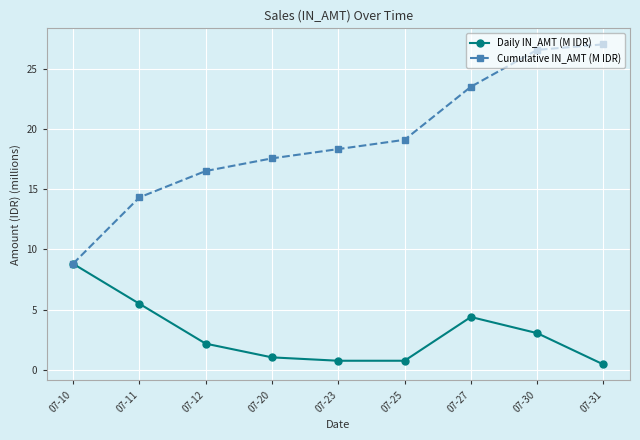

Rank the series by their average value, from lowest to highest.

Daily IN_AMT (M IDR), Cumulative IN_AMT (M IDR)